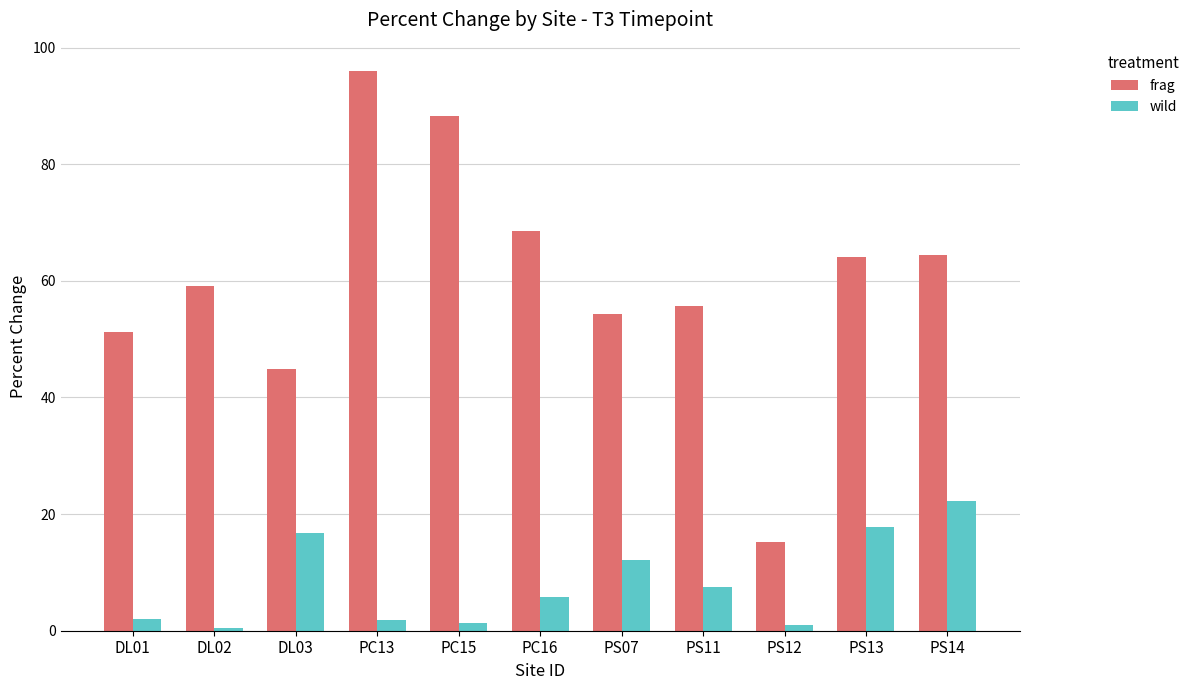

Which category has the highest value in the frag series?

PC13